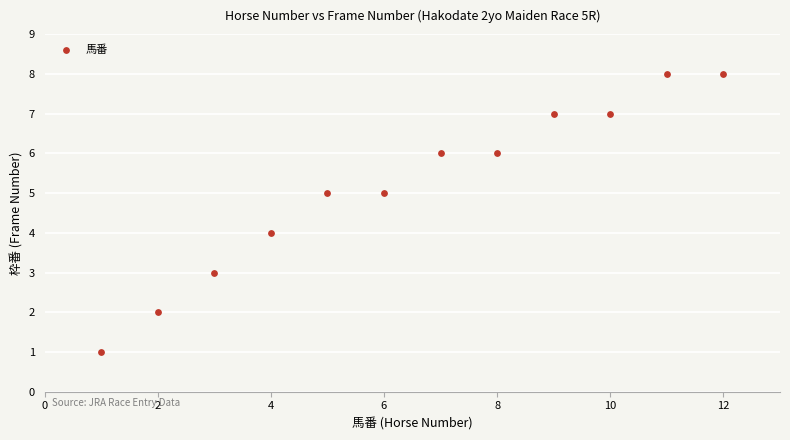

What is the range of Y values (max minus min)?

7